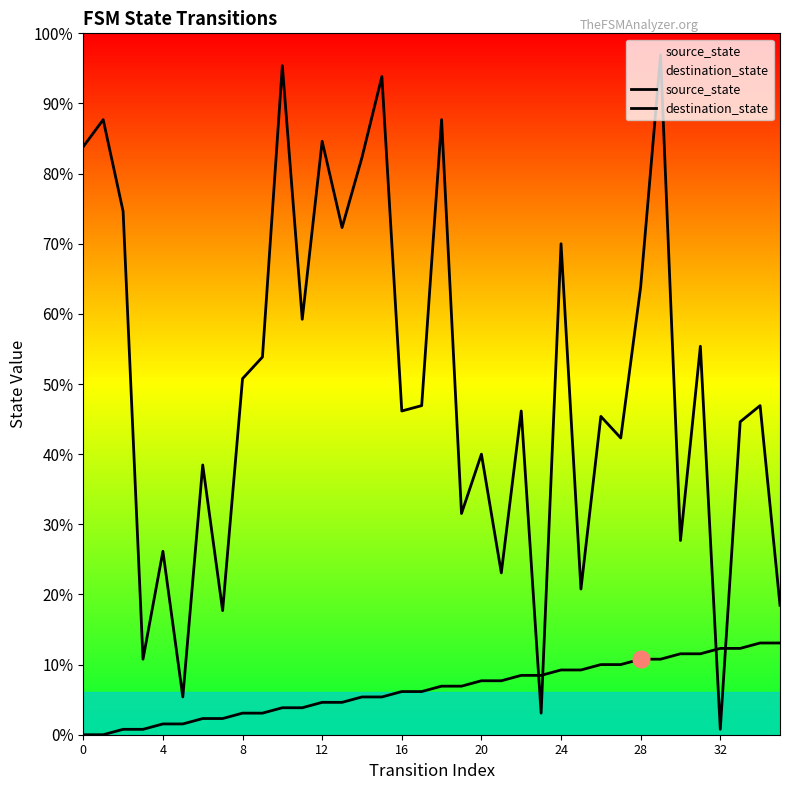

Where do source_state and destination_state first cross each other?

22 and 23